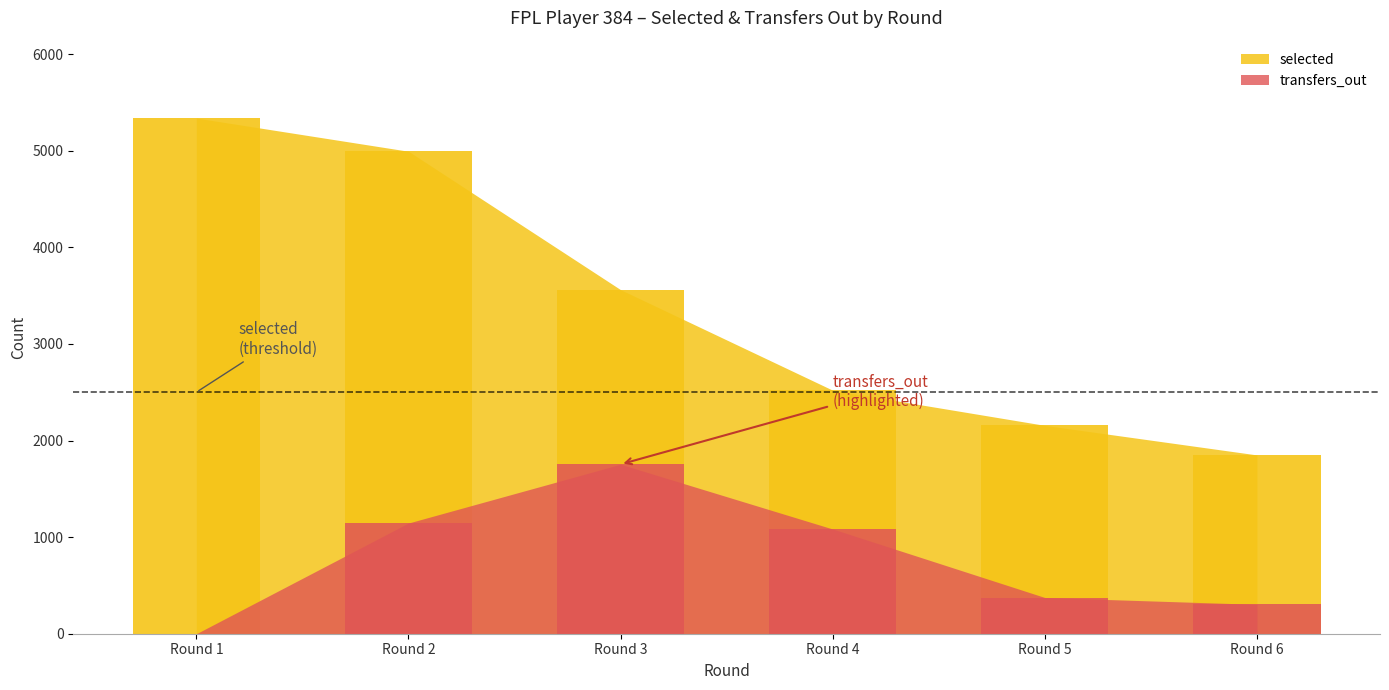

What are all the series names shown in the legend?

selected, transfers_out